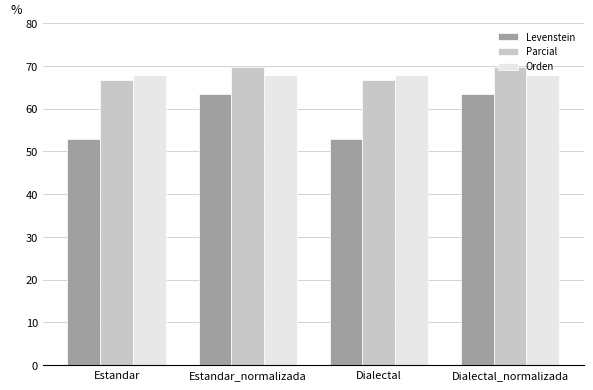

Which series has the largest range (max minus min)?

Levenstein